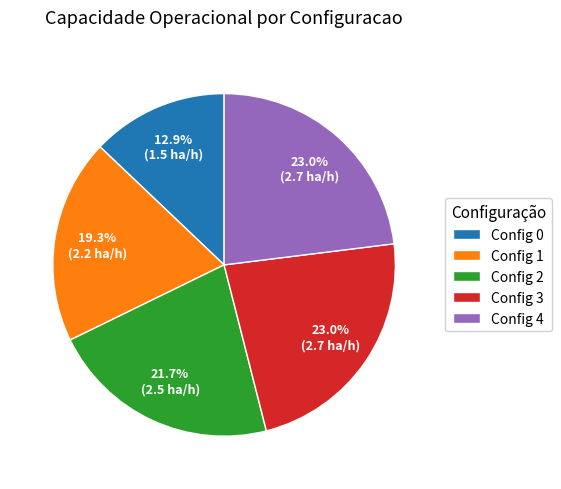

Is the sum of Config 3 and Config 4 greater than half?

No